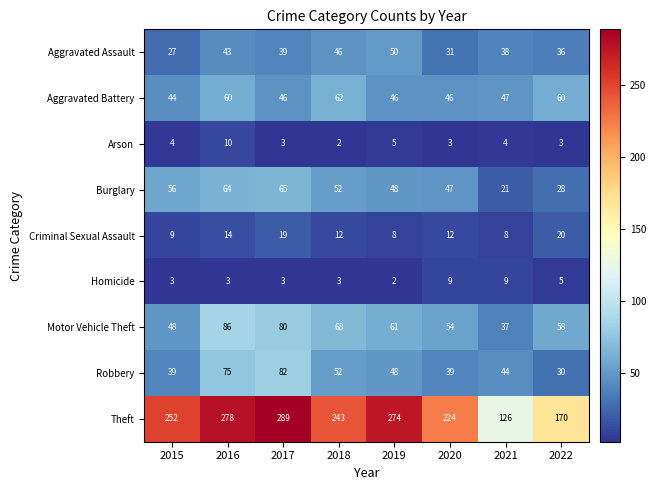

List the series in order of their peak value, lowest first.

Homicide, Arson, Criminal Sexual Assault, Aggravated Assault, Aggravated Battery, Burglary, Robbery, Motor Vehicle Theft, Theft